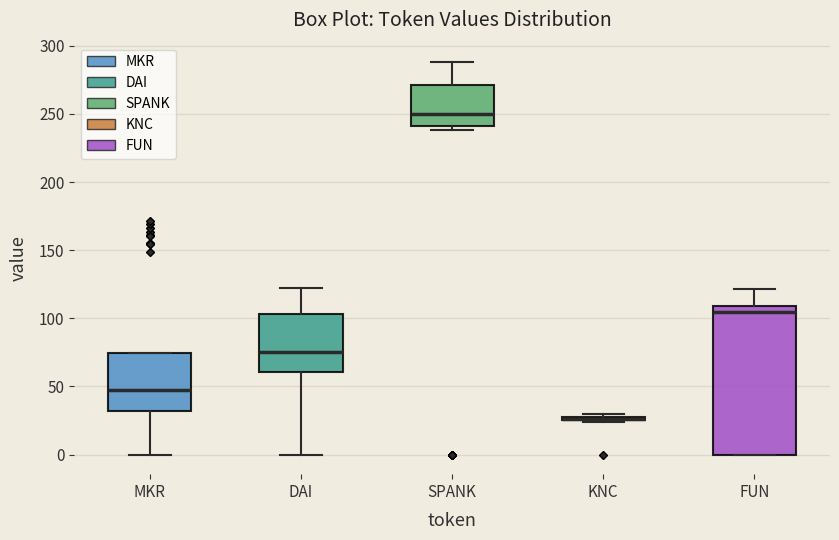

Comparing the boxes themselves (not the whiskers), which one is the tallest?

FUN